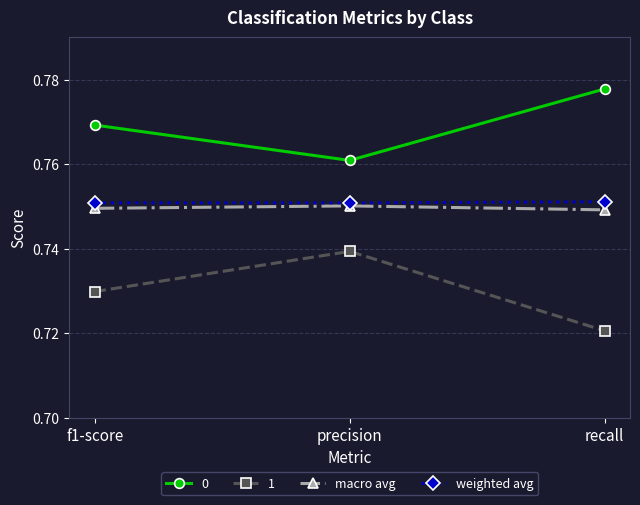

How many 0 values are between 0 and 1?

3